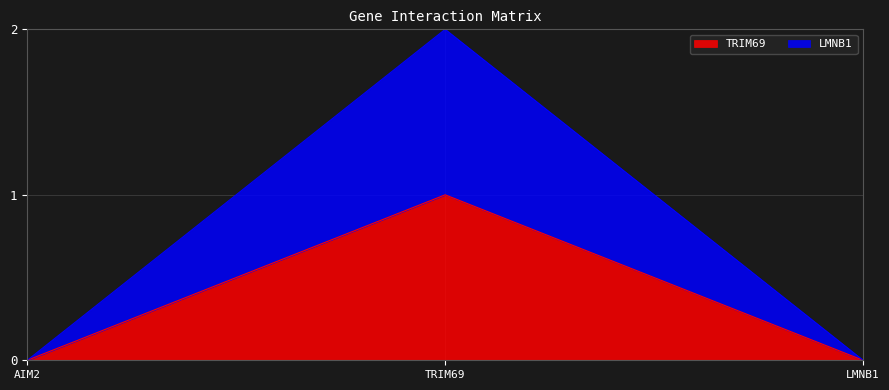

What is the difference between the maximum and minimum values in the TRIM69 series?

1